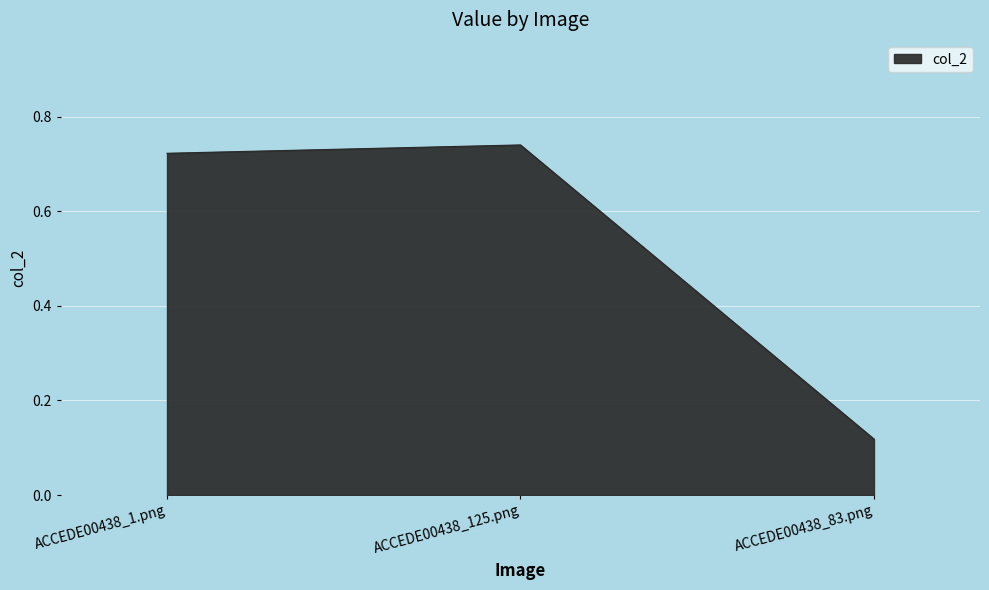

The value at ACCEDE00438_1.png is 1.2. True or false?

False